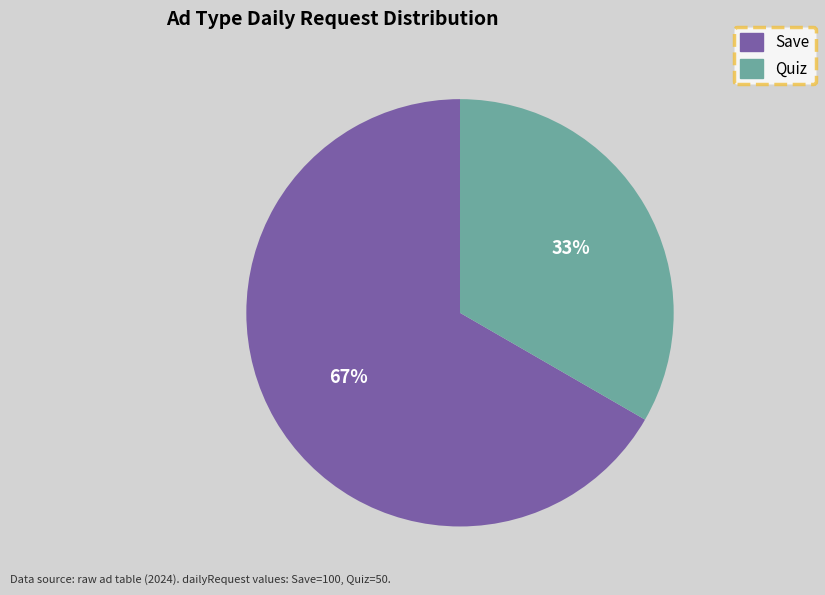

Is Save the majority of the pie?

Yes